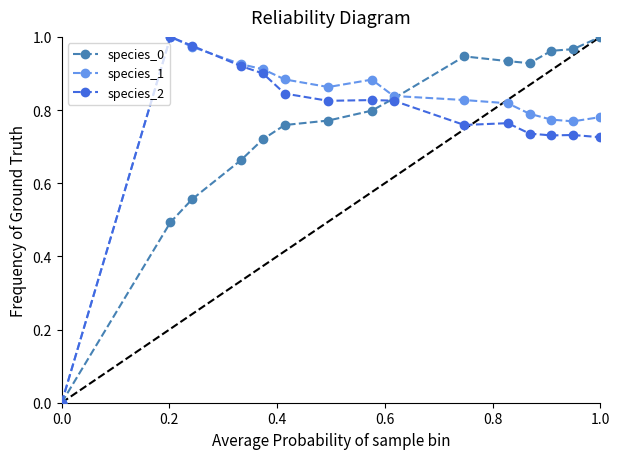

What is the value of the species_2 point at the 15th from the left?

0.7